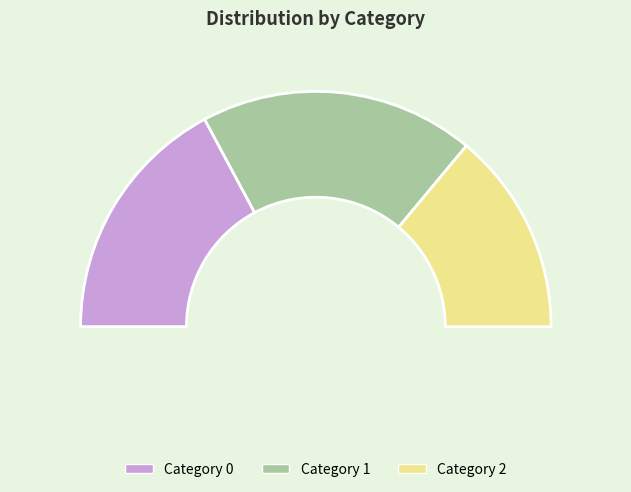

Is the sum of 2 and 1 greater than half?

Yes